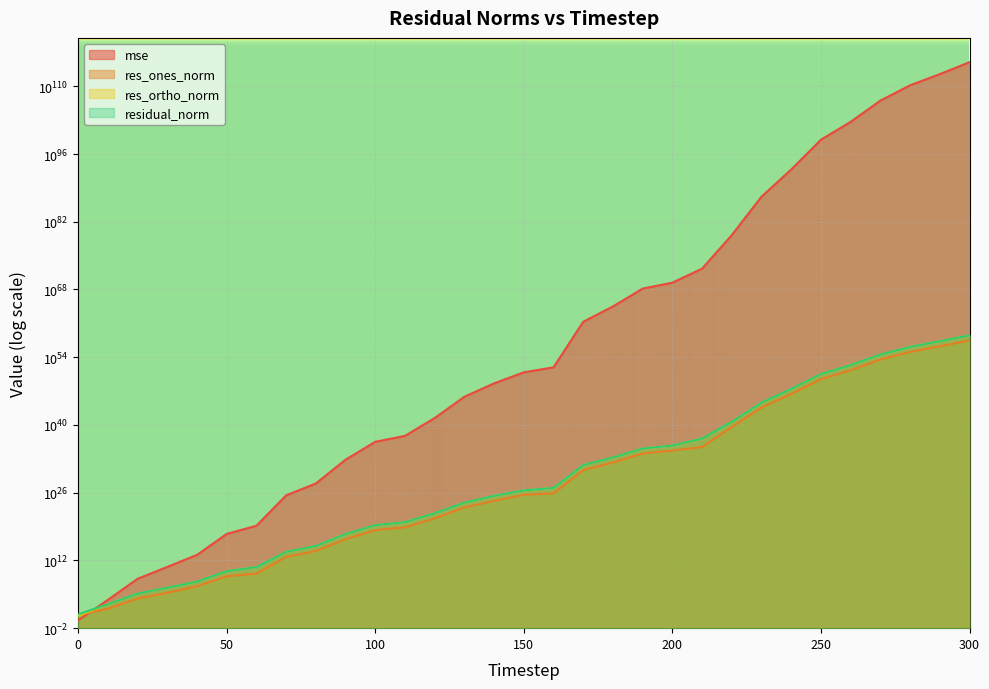

How many data points in res_ones_norm are above 37542505649917780635418624?

15